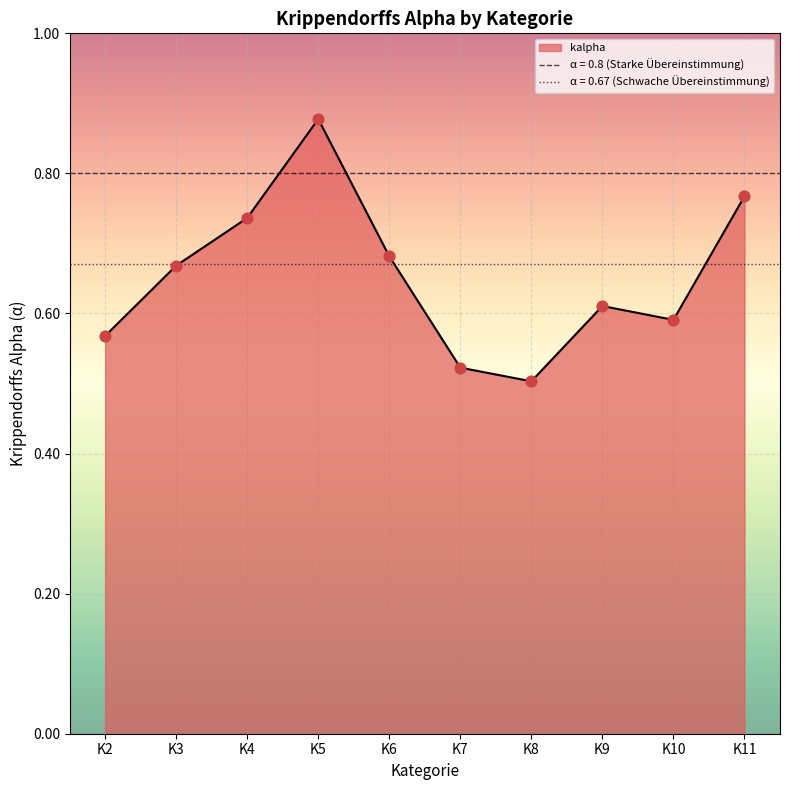

What is the change in value from K6 to K9?

-0.1